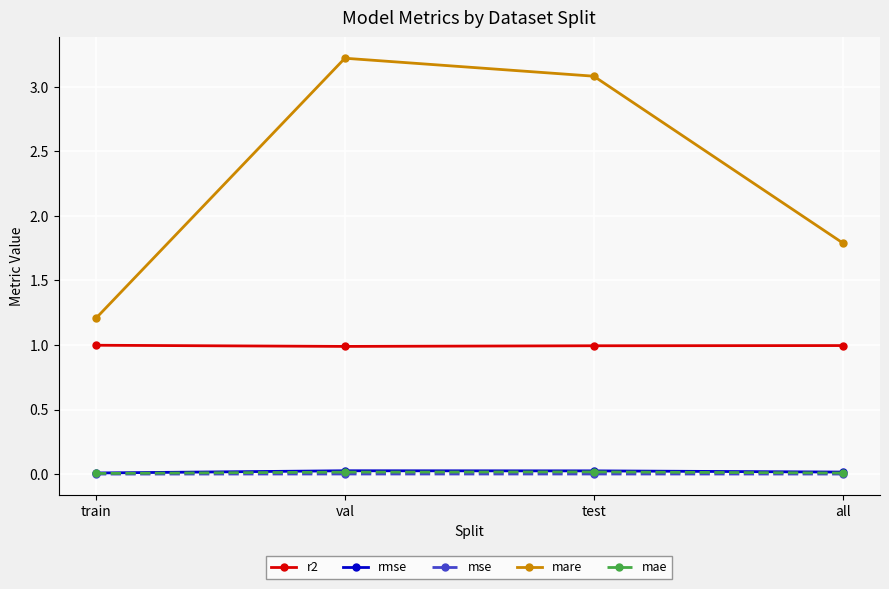

Is the value of mare at val greater than the value of rmse at val?

Yes